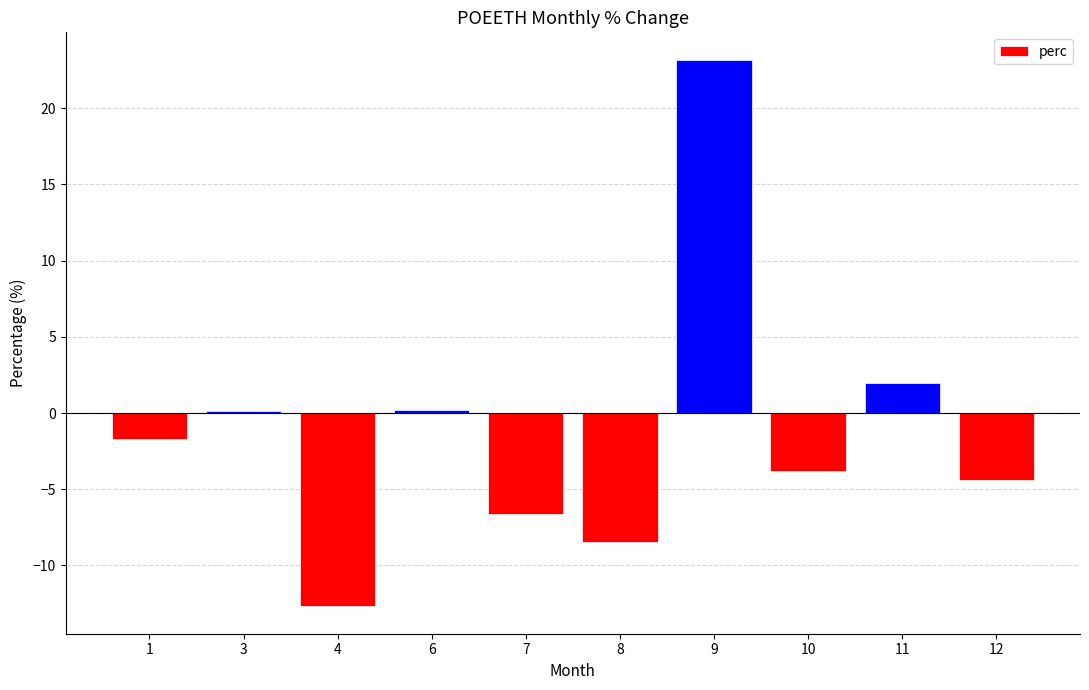

What is the change in value from 7 to 12?

+2.3